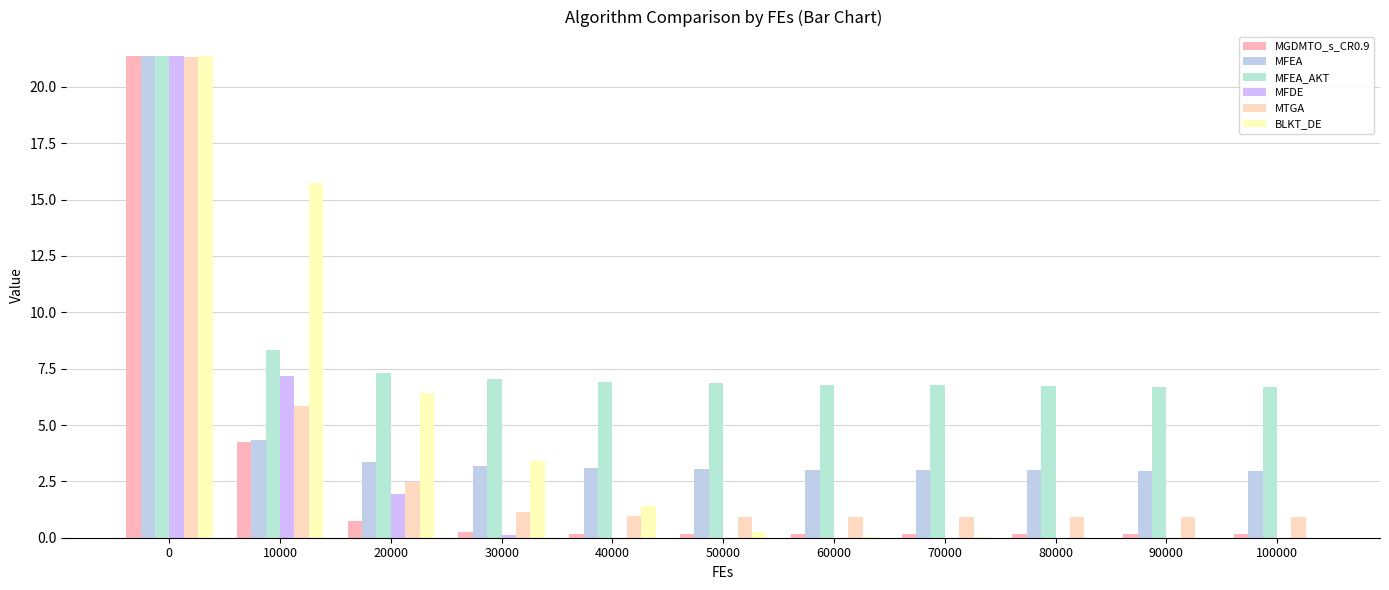

At 30000, list the series in order from smallest to largest.

MFDE, MGDMTO_s_CR0.9, MTGA, MFEA, BLKT_DE, MFEA_AKT